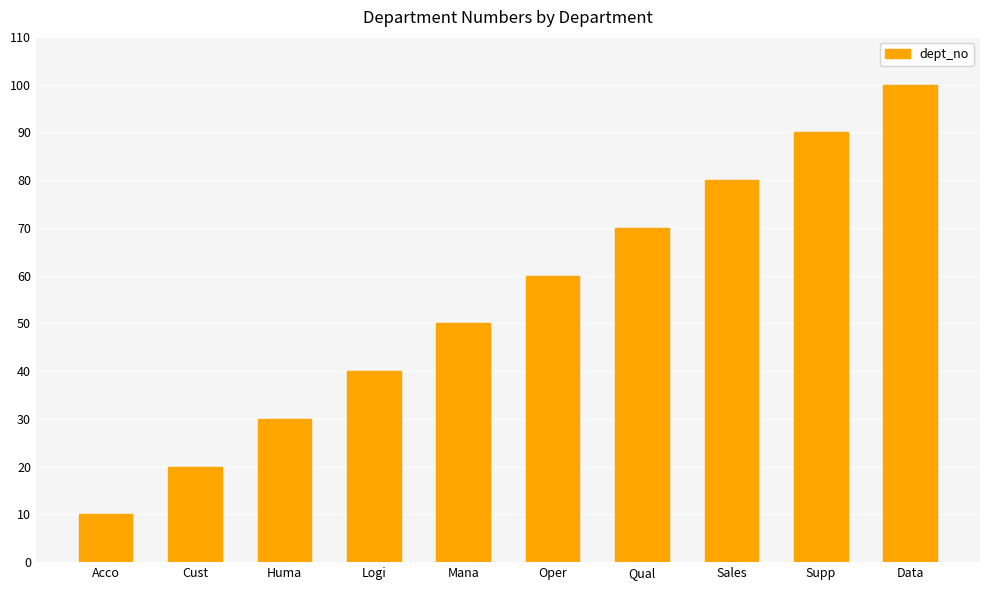

Count the values in the range 30 to 80.

6